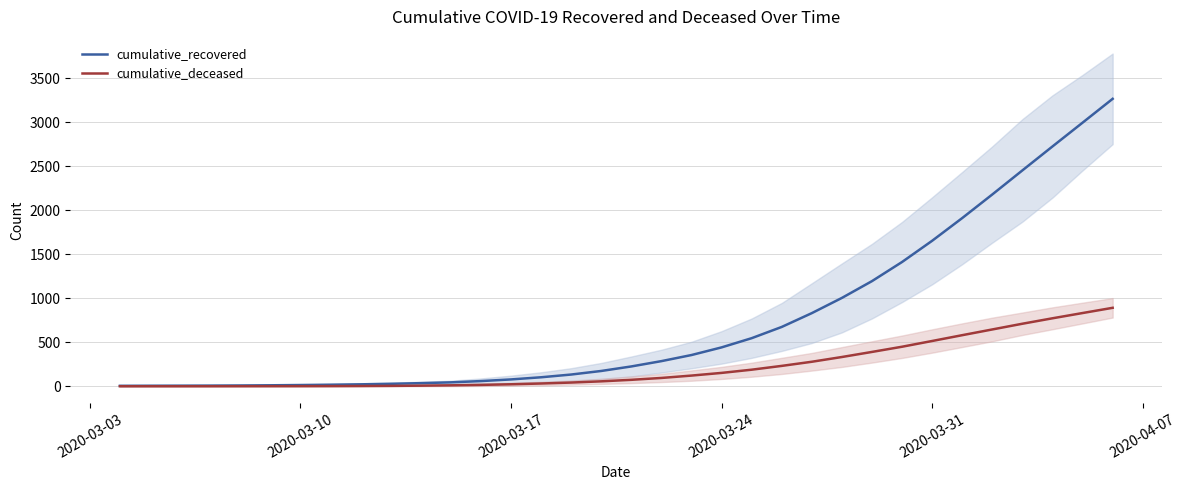

True or false: cumulative_deceased and cumulative_recovered cross at least once.

False